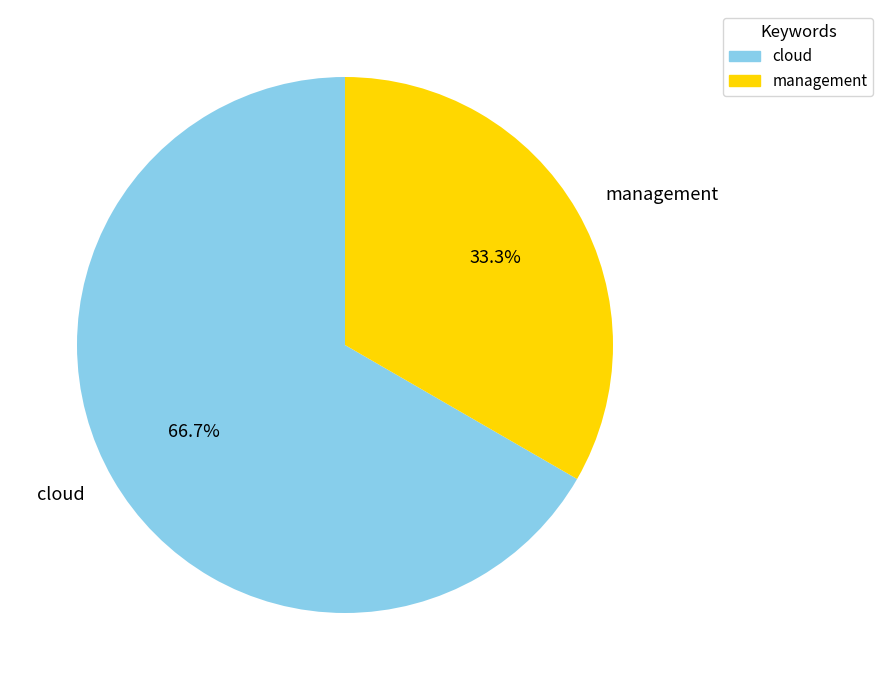

To the nearest percent, what portion does cloud represent?

67%